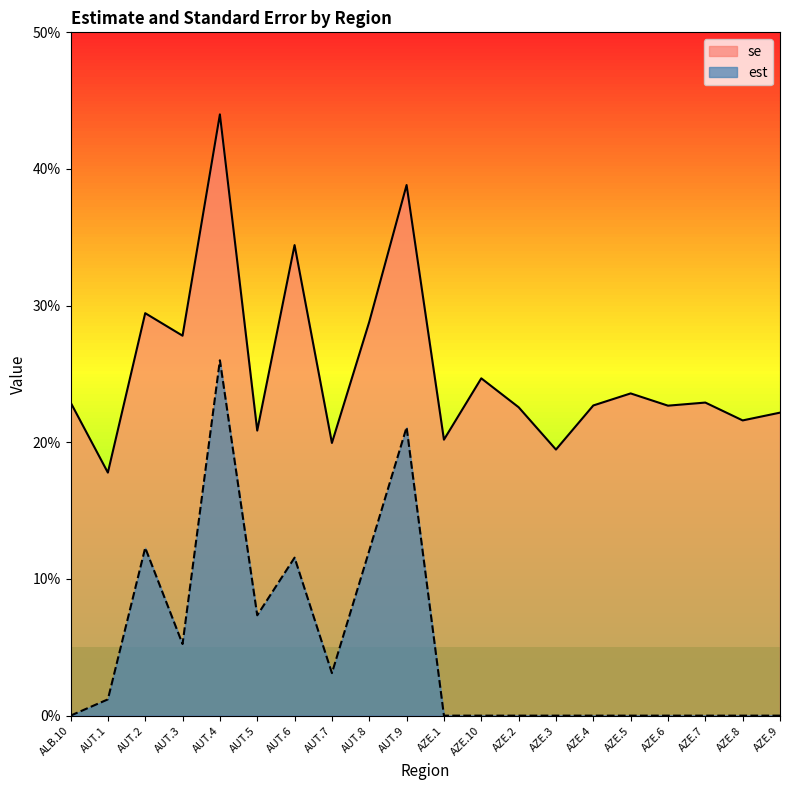

What is the spread (max minus min) of values at AZE.7?

0.2